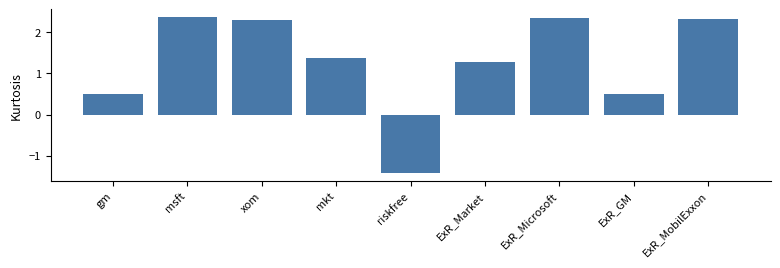

How many data points are less than 1?

3